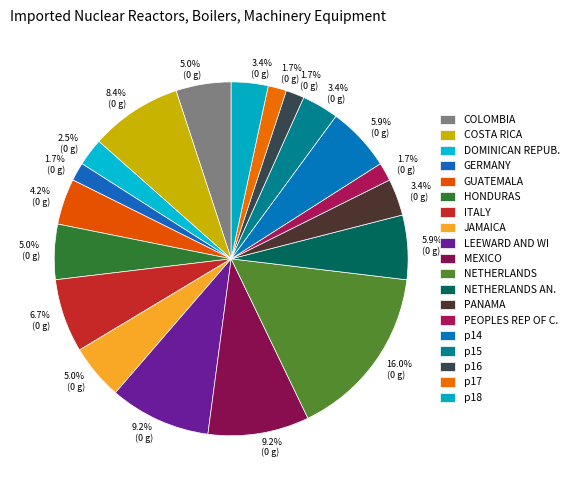

What is the change in value from p17 to p18?

+2